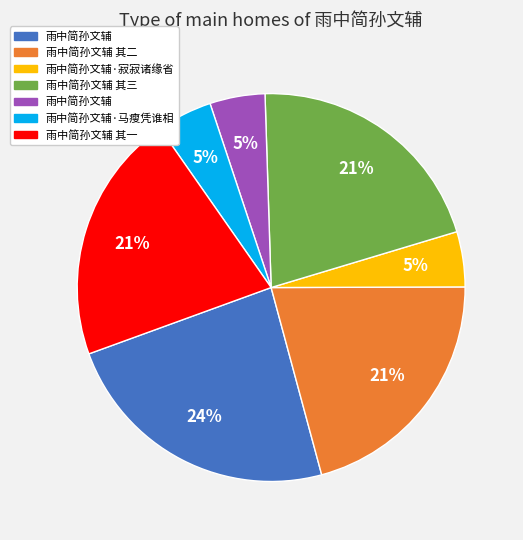

To the nearest percent, what is the average slice percentage?

14%